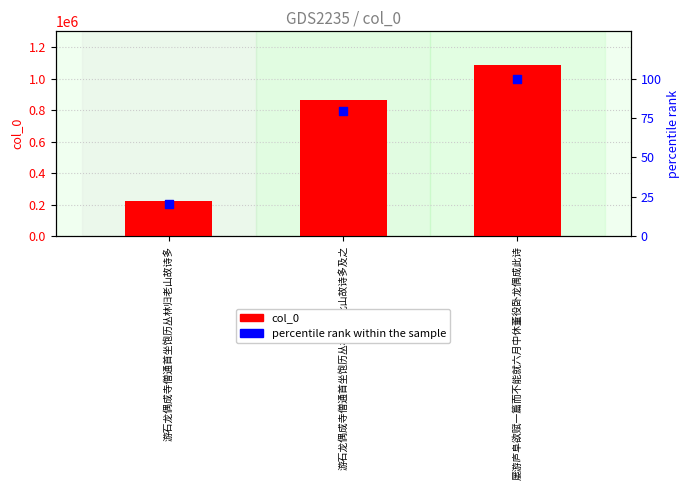

What are all the series names shown in the legend?

col_0, percentile rank within the sample